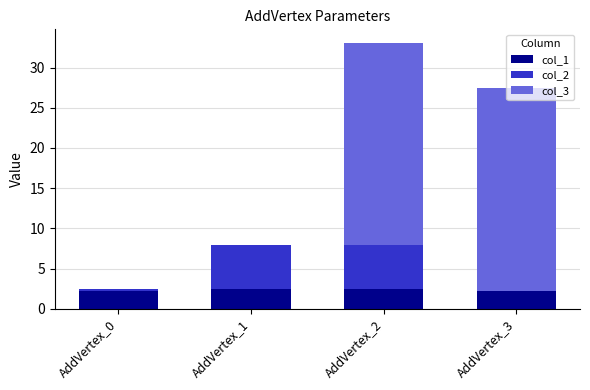

Where does the col_2 series first go above 5?

AddVertex_1